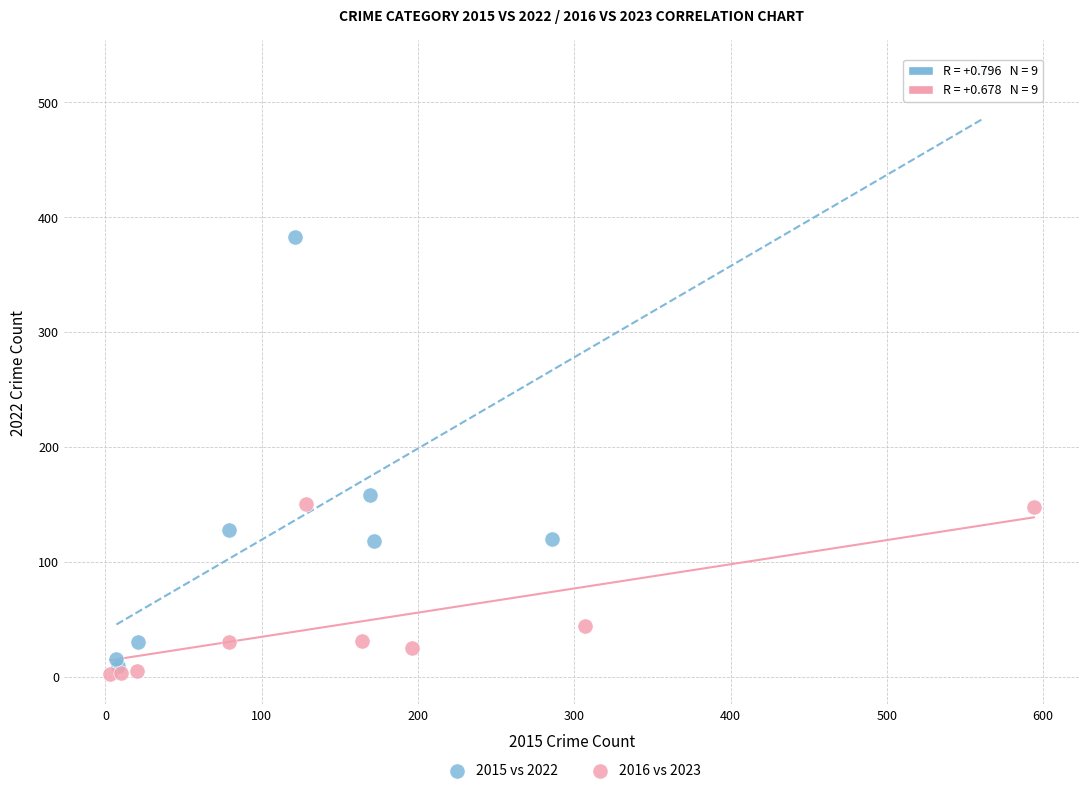

Which series has the widest spread of Y values?

2015 vs 2022